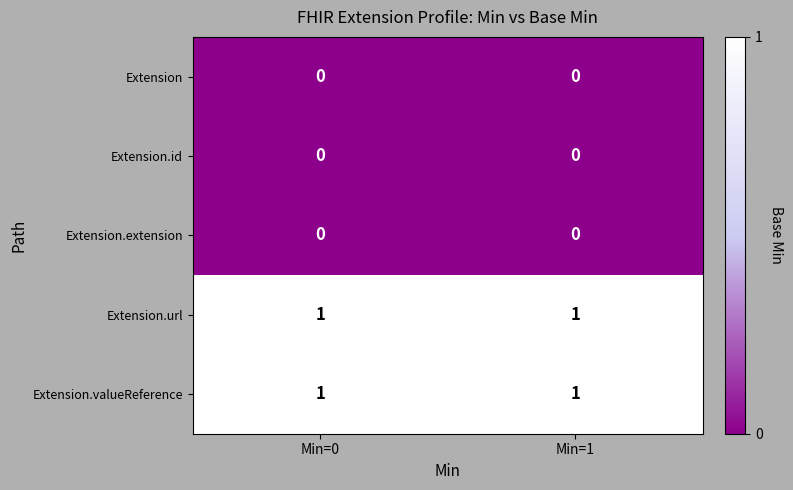

The value of Extension.valueReference at Min=0 is 2. True or false?

False